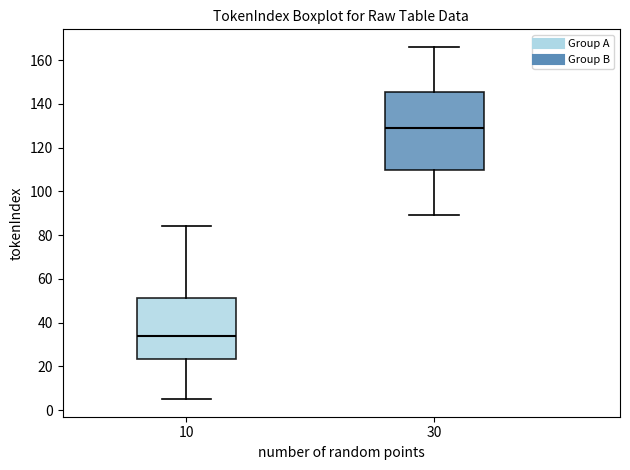

Which box has the highest median line?

30